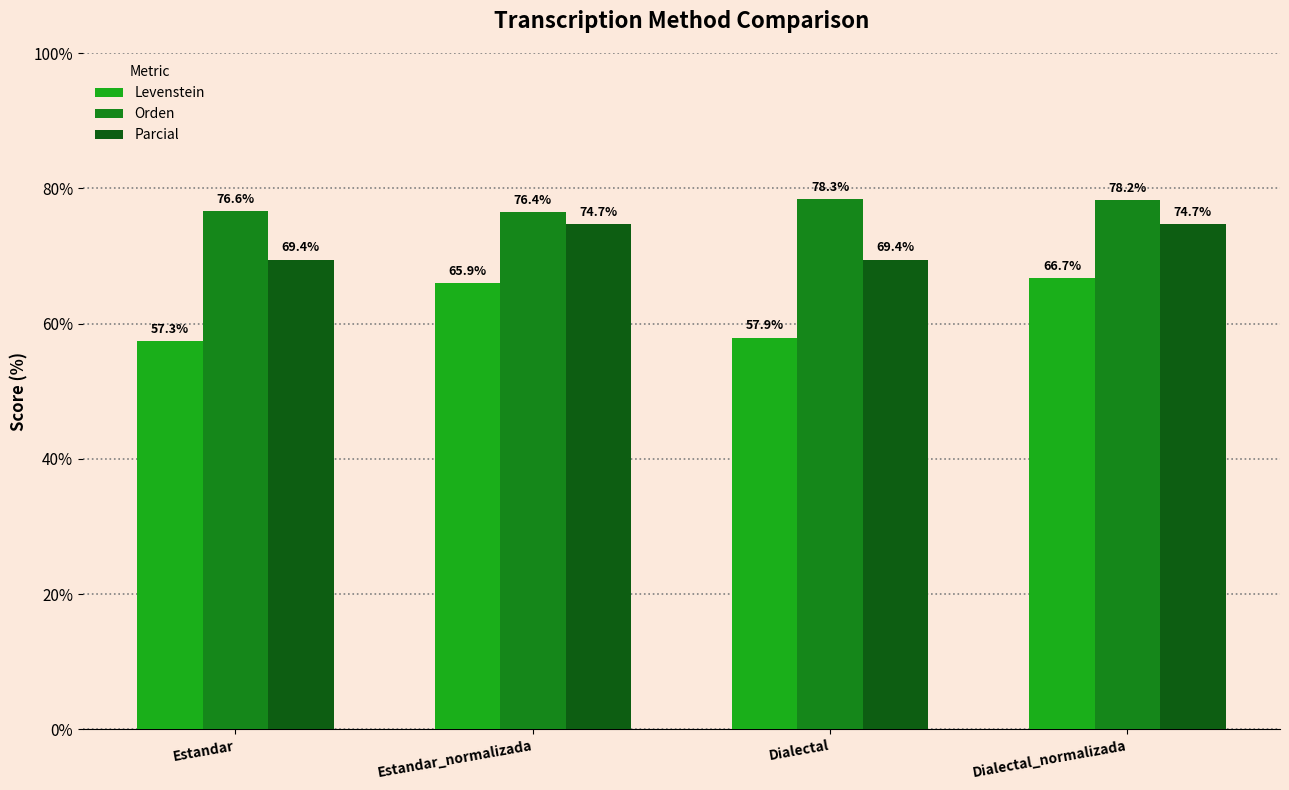

Reading left to right, extract all data points from this chart.

Levenstein: Estandar=57.3	Estandar_normalizada=65.9	Dialectal=57.9	Dialectal_normalizada=66.7
Orden: Estandar=76.6	Estandar_normalizada=76.4	Dialectal=78.3	Dialectal_normalizada=78.2
Parcial: Estandar=69.4	Estandar_normalizada=74.7	Dialectal=69.4	Dialectal_normalizada=74.7